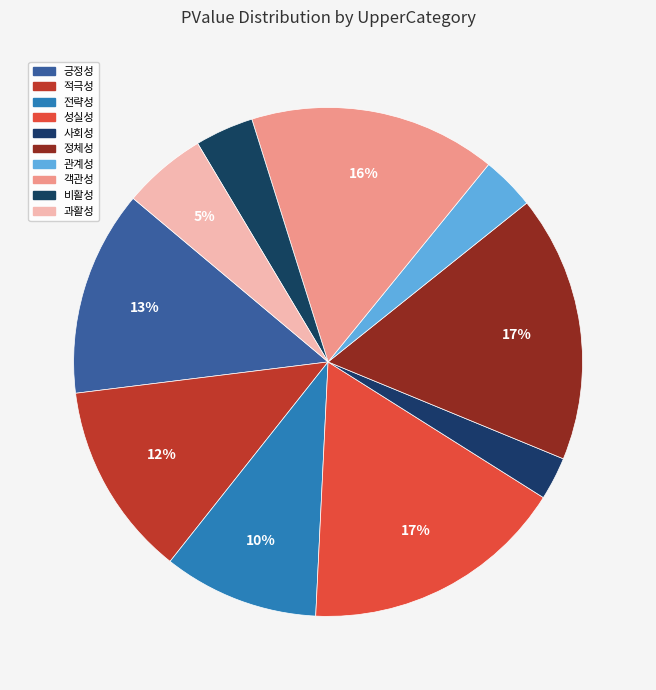

To the nearest percent, what is the difference between the largest and smallest slice percentages?

14%